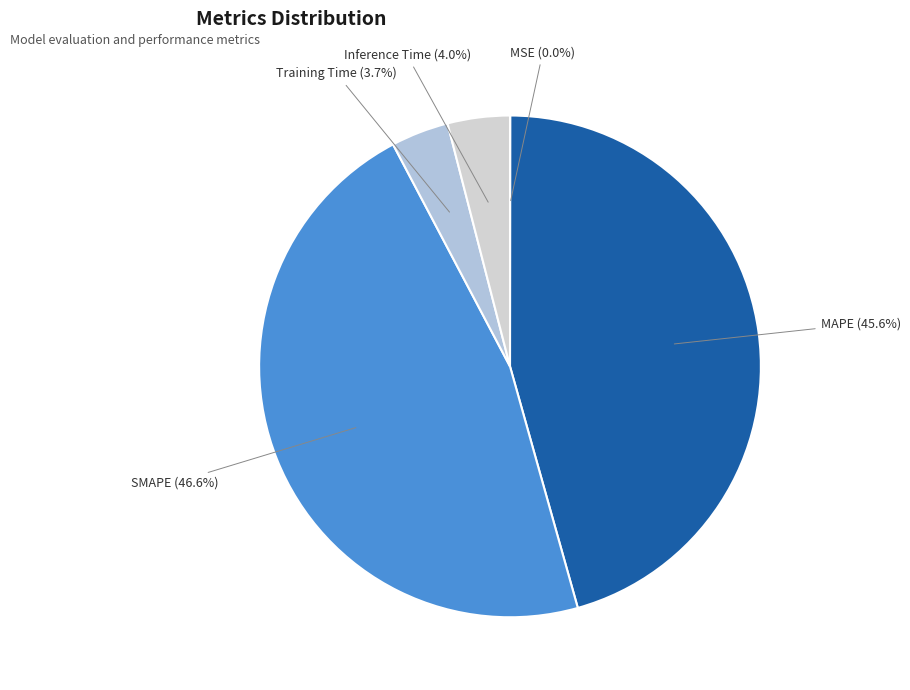

To the nearest percent, what portion does SMAPE represent?

47%